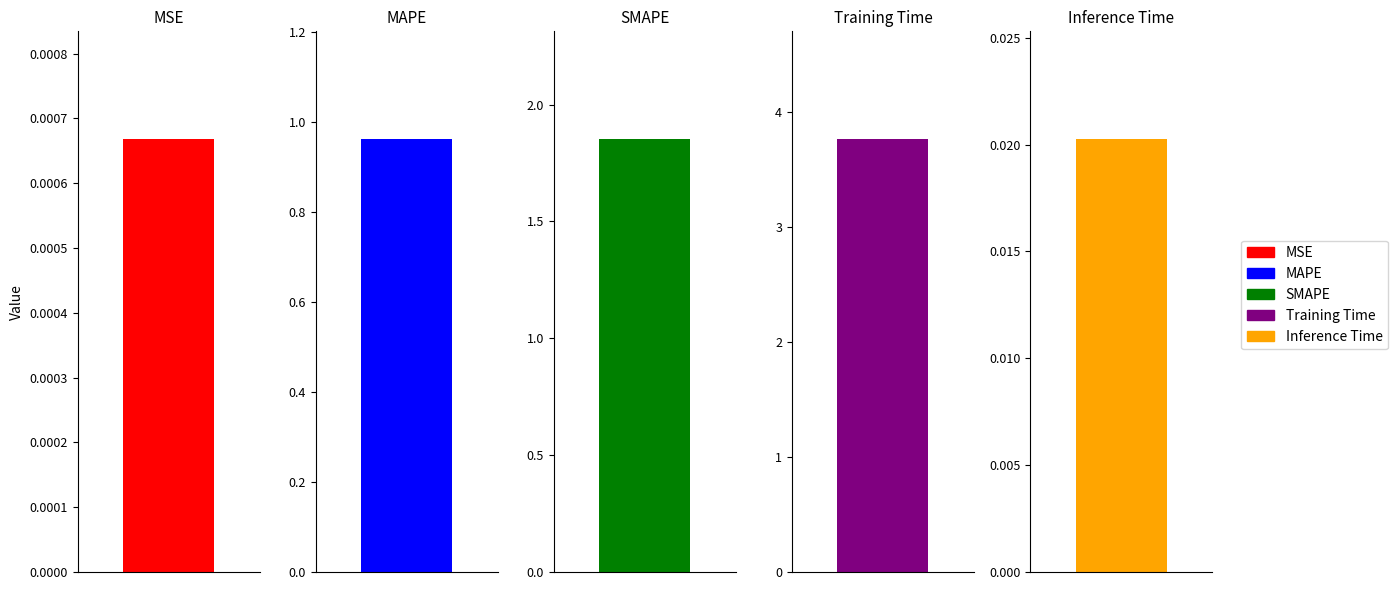

Which label corresponds to the largest value in the chart?

Training Time